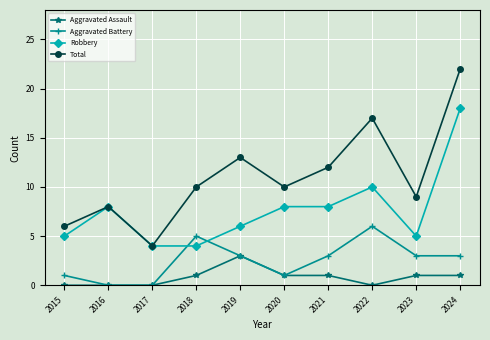

What value does the Aggravated Assault series have at 2024?

1